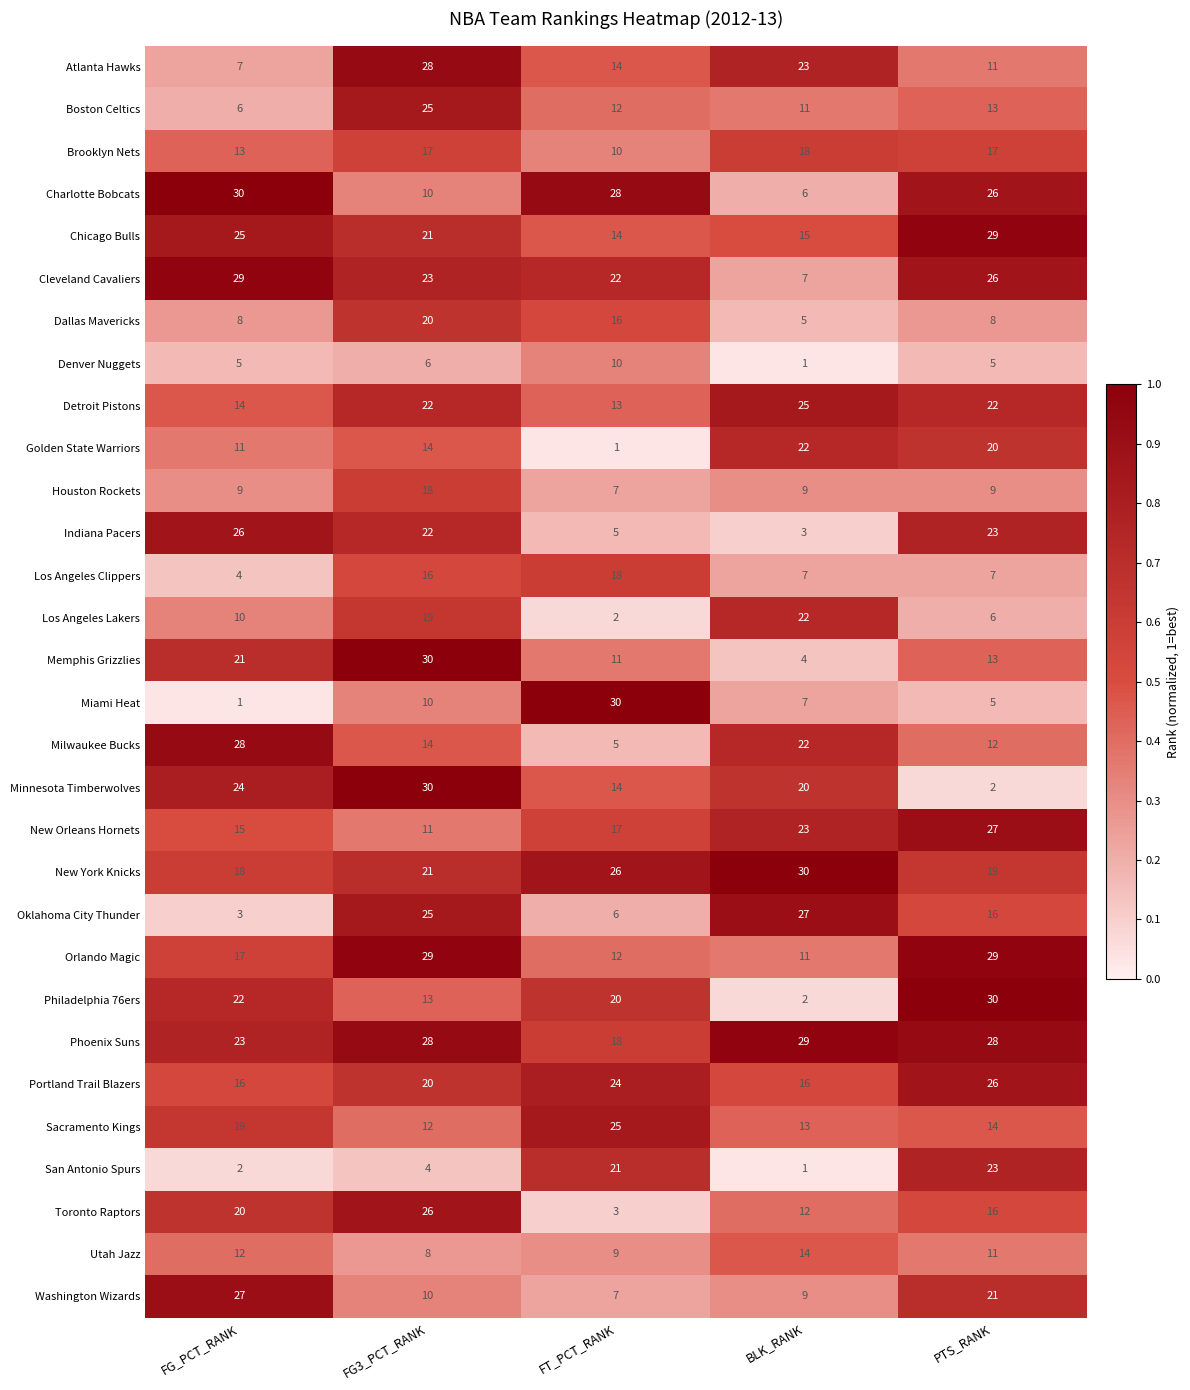

The Los Angeles Clippers series shows 16 at FG3_PCT_RANK. True or false?

True